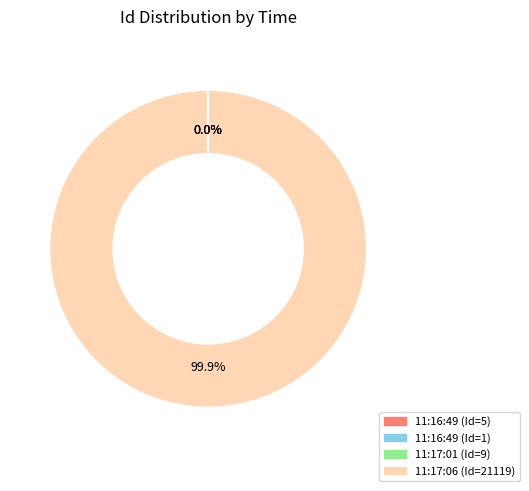

To the nearest percent, what is the difference between the largest and smallest slice percentages?

100%